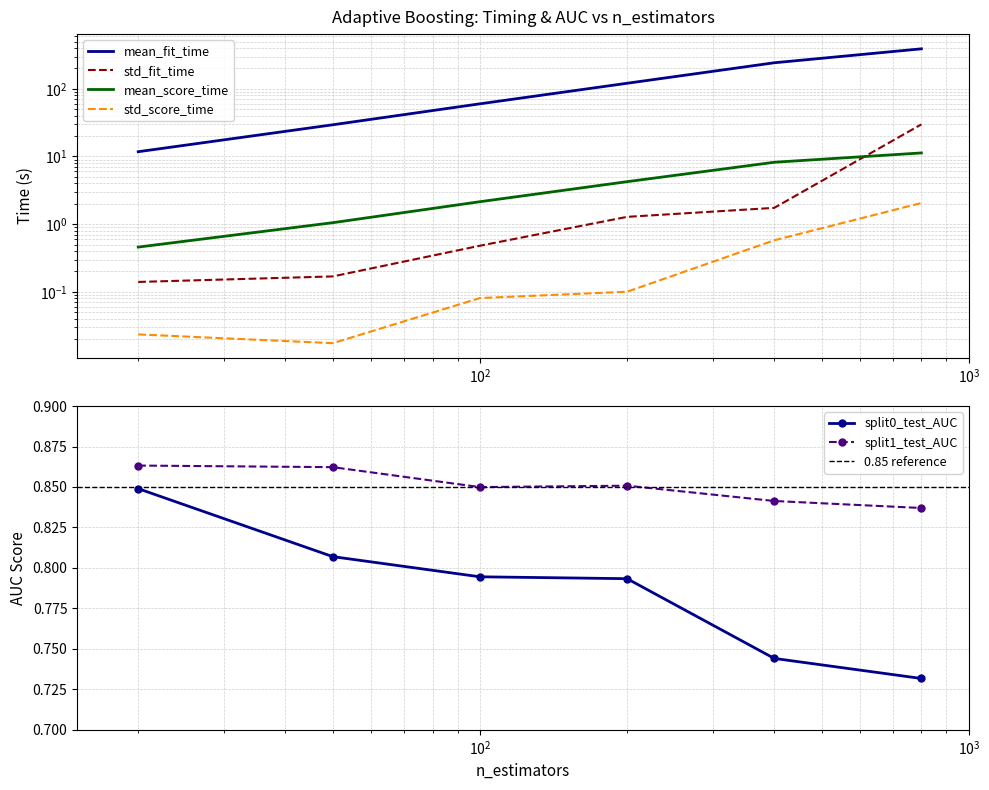

Which has a higher value, 200 or 800?

800